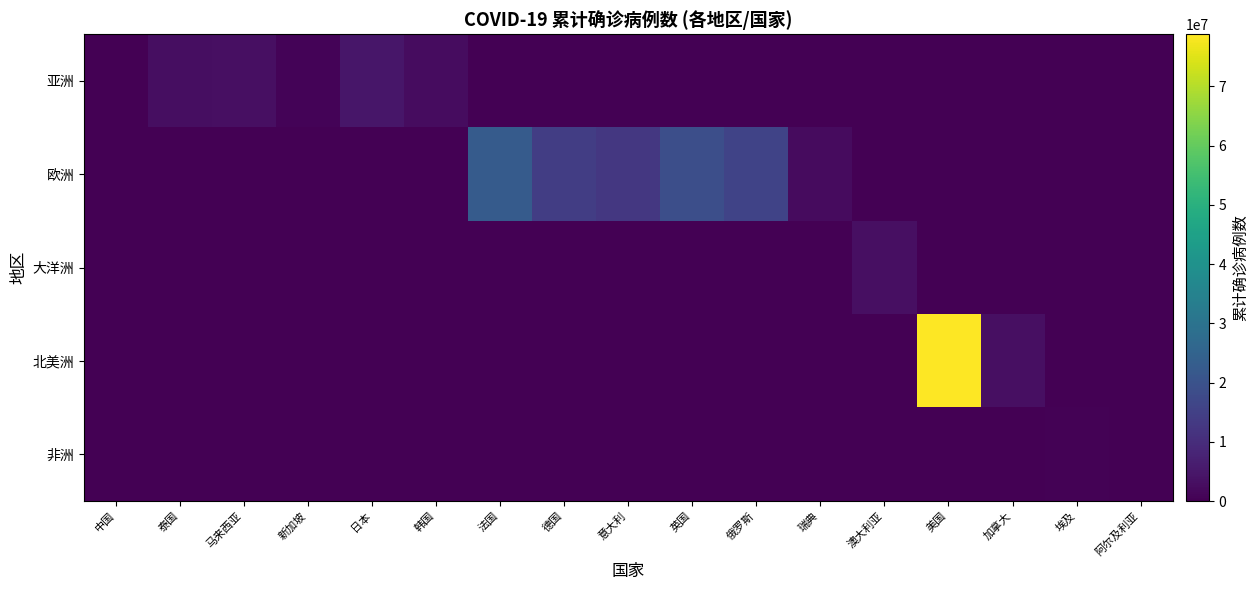

Which series has the largest range (max minus min)?

北美洲